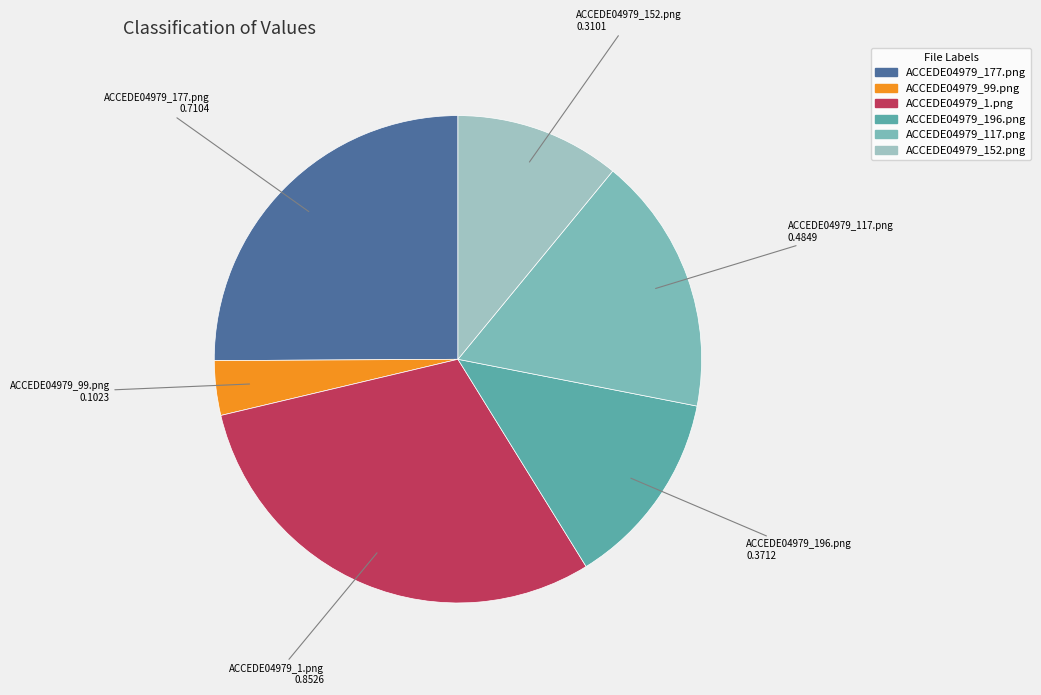

Does ACCEDE04979_177.png account for over 50% of the chart?

No